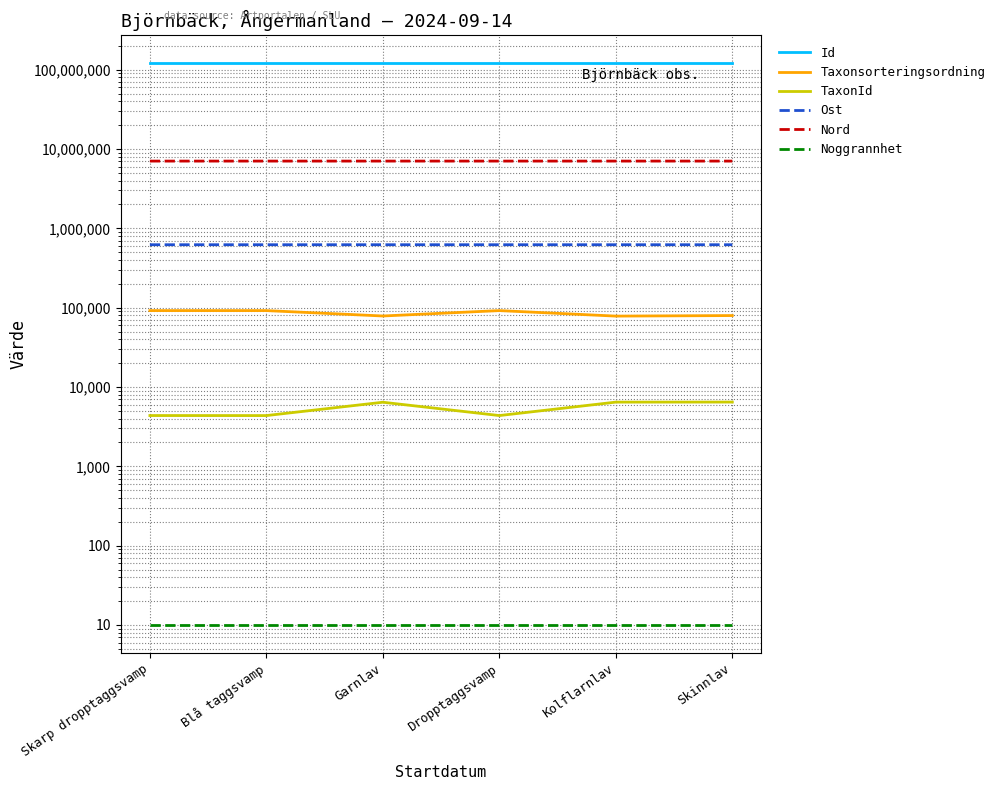

True or false: Taxonsorteringsordning and TaxonId intersect in this chart.

False